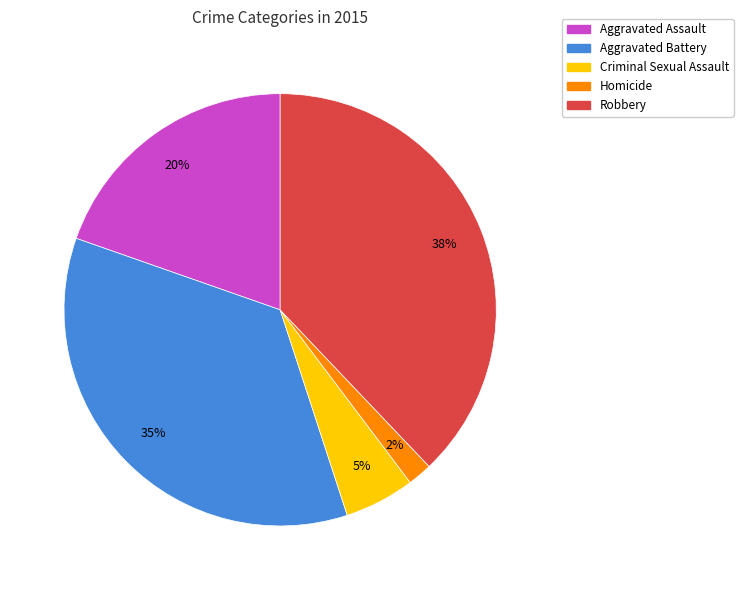

Is Aggravated Battery the majority of the pie?

No